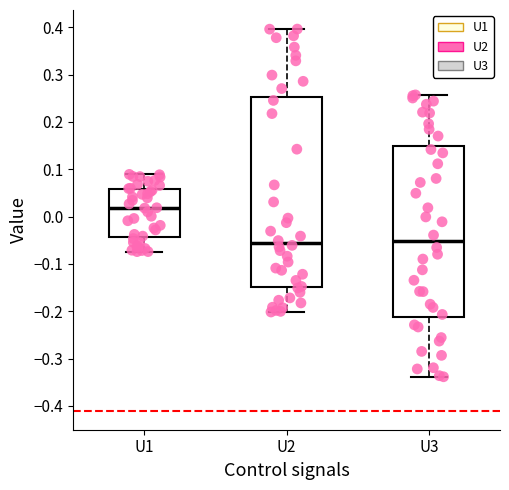

Reading left to right, transcribe this box plot: for each box, give where its median line is, the range the box spans, and where its two whiskers end, as read against the y-axis. The values are not printed on the chart, so give them approximately, as read against the axis.

U1: median 0.02, box -0.04 to 0.06, whiskers -0.07 to 0.09
U2: median -0.06, box -0.15 to 0.25, whiskers -0.20 to 0.40
U3: median -0.05, box -0.21 to 0.15, whiskers -0.34 to 0.26